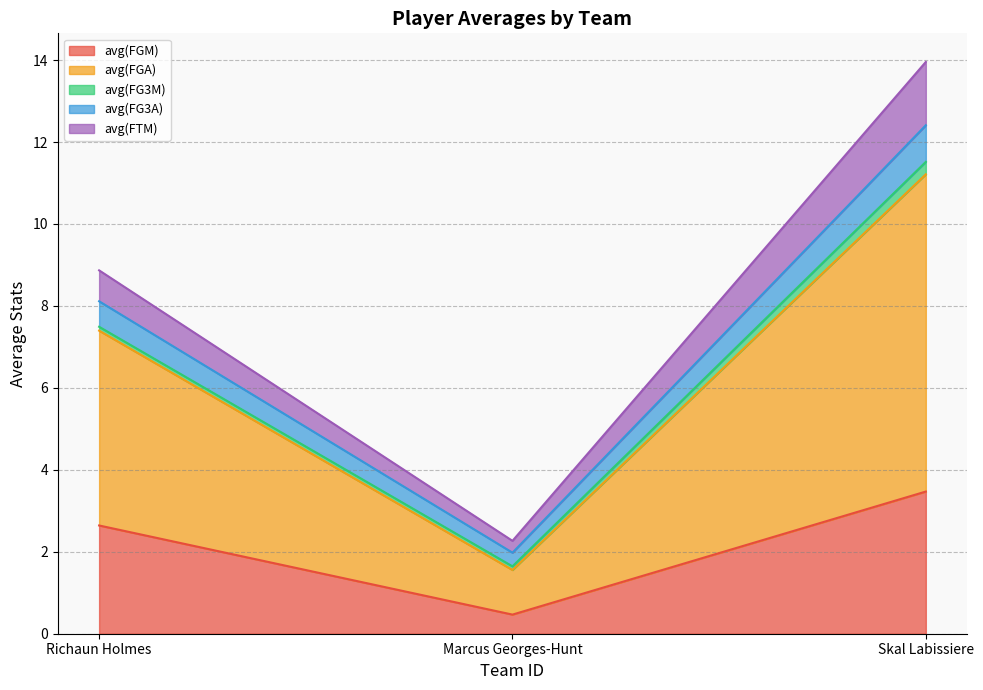

At which label does avg(FGM) reach its peak?

Skal Labissiere